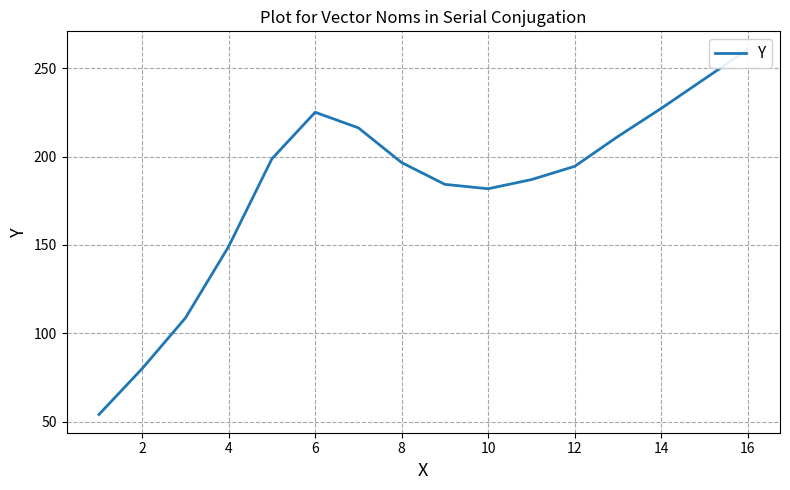

Is this an area chart (filled region under the line)?

No